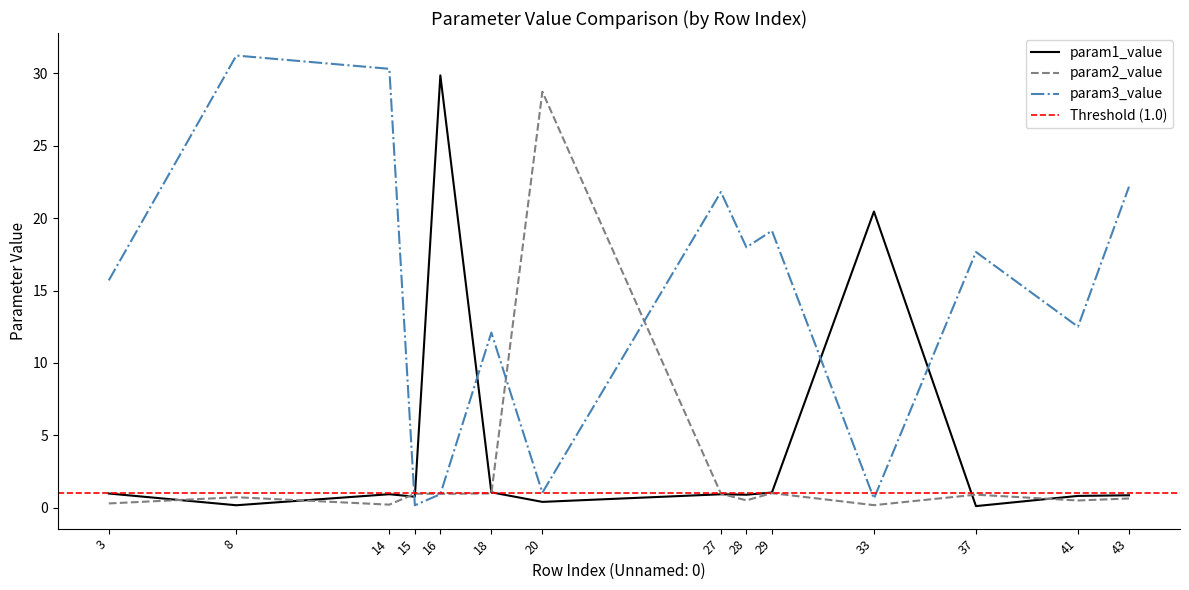

How many interior local peaks does the param3_value series have?

5